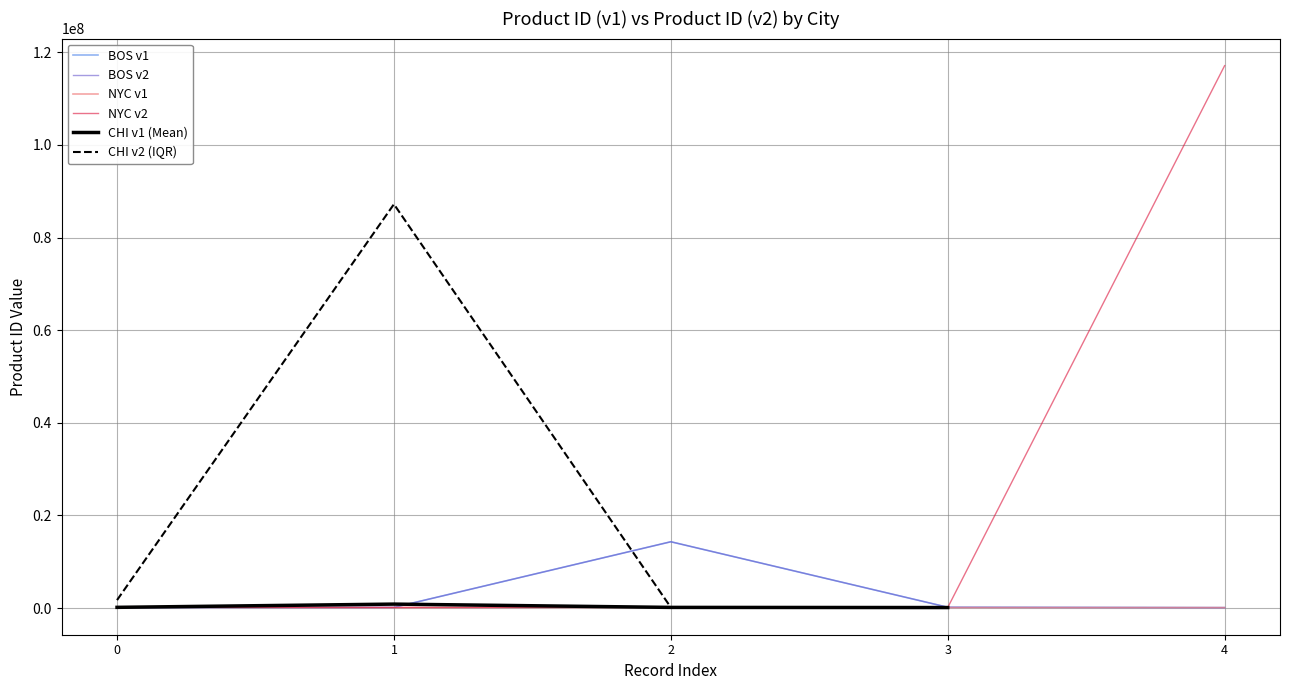

What is the greatest value displayed?

117091126